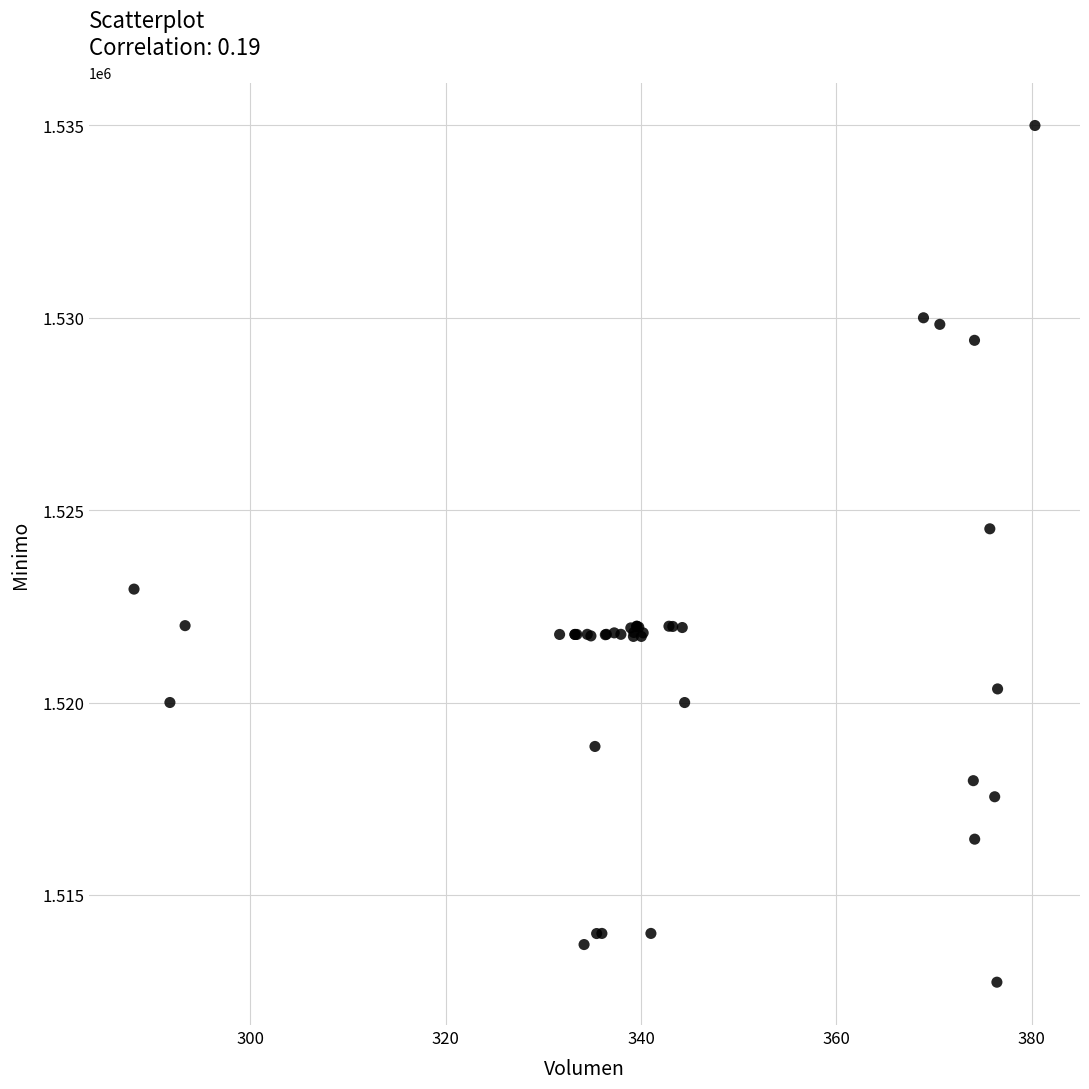

What Y value in the scatter plot is closest to 1523862?

1524513